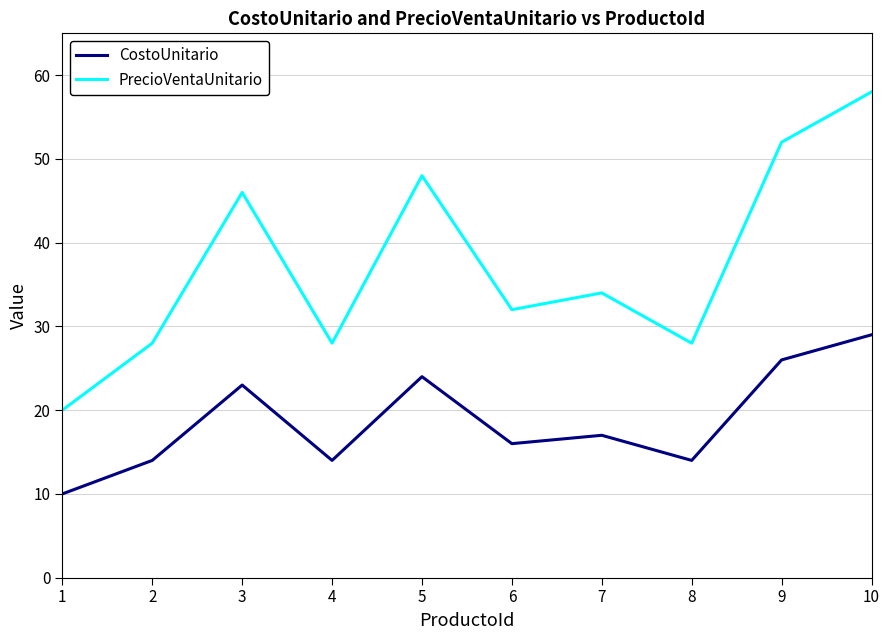

Reading right to left, transcribe all the data shown in this chart.

CostoUnitario: 10=29	9=26	8=14	7=17	6=16	5=24	4=14	3=23	2=14	1=10
PrecioVentaUnitario: 10=58	9=52	8=28	7=34	6=32	5=48	4=28	3=46	2=28	1=20